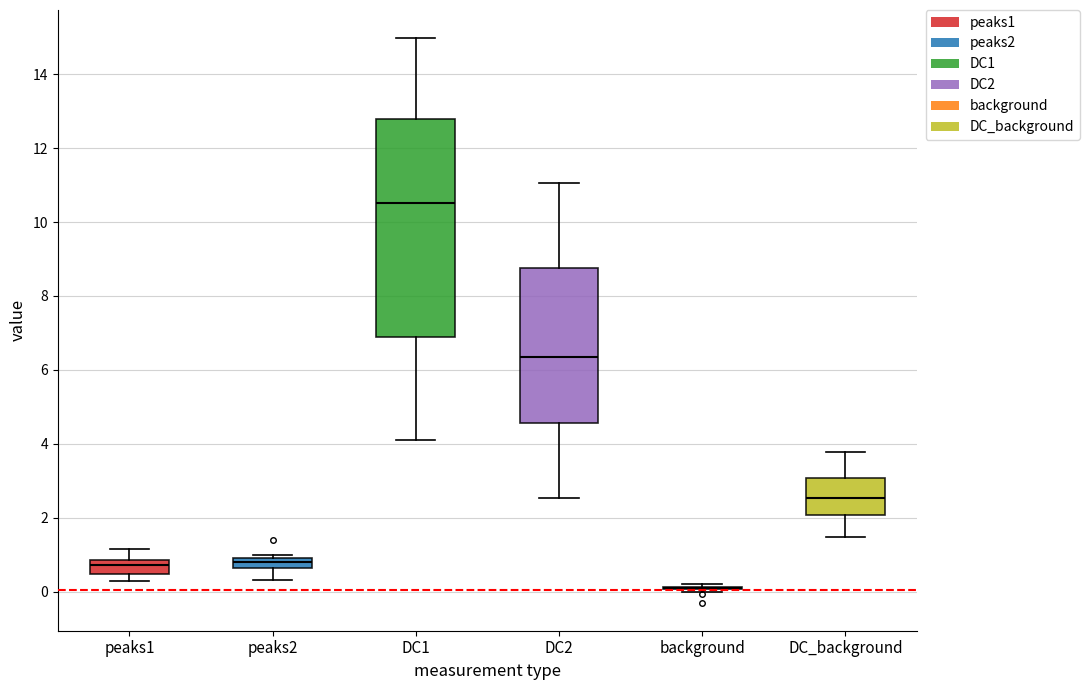

Comparing the boxes themselves (not the whiskers), which one is the tallest?

DC1